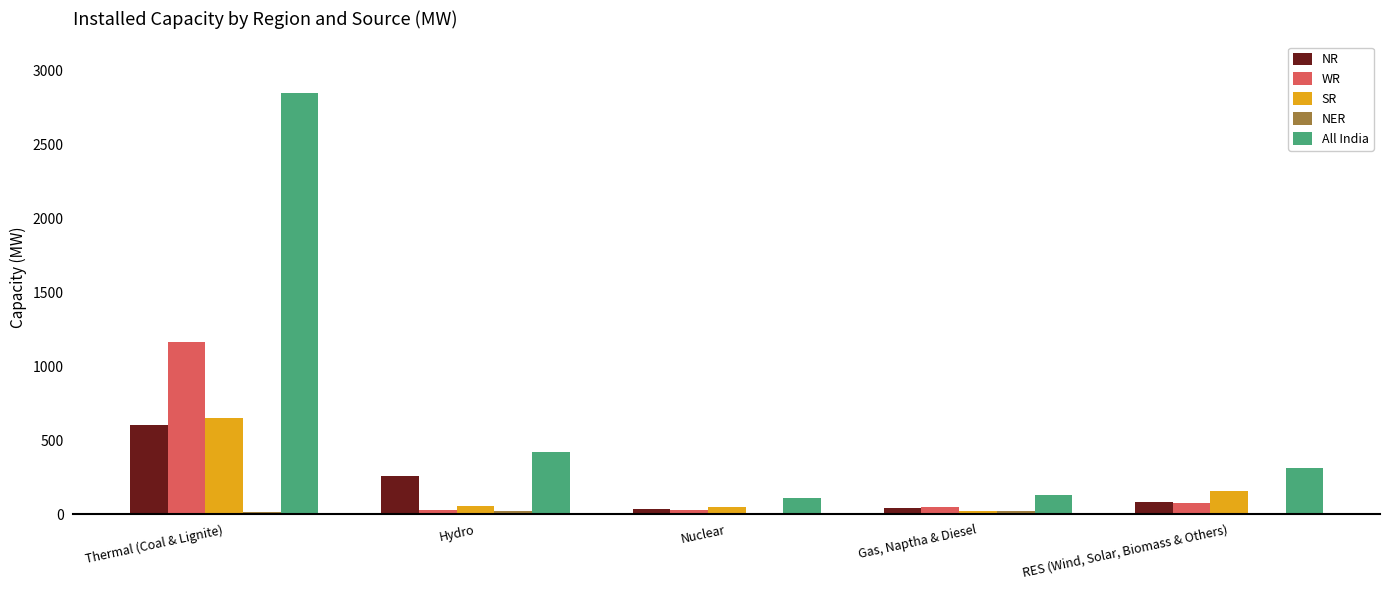

Which series has the largest total across all categories?

All India